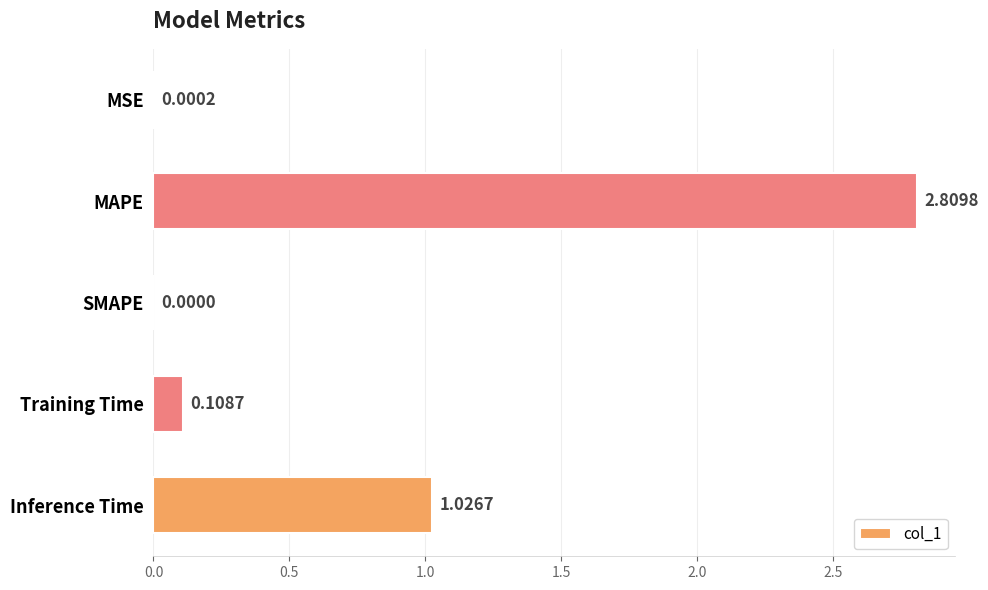

What is the sum of all values?

3.9